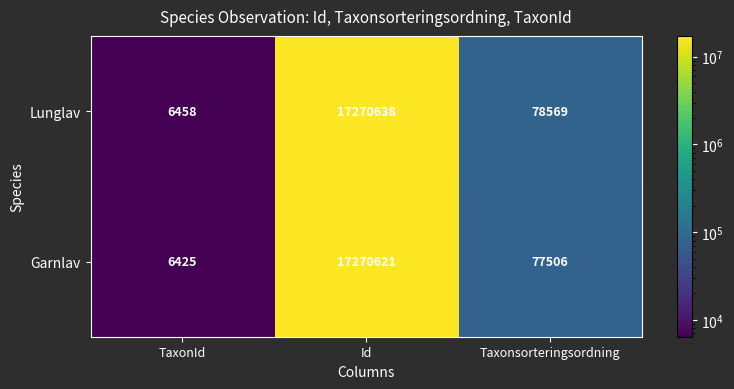

True or false: Garnlav has a value of 10134 at TaxonId.

False